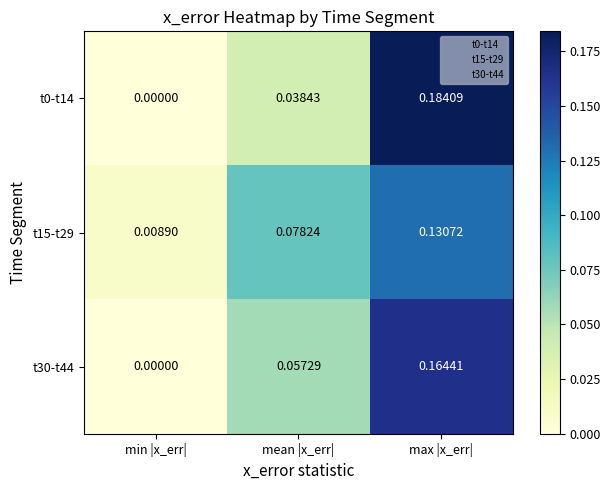

List the labels in order of t0-t14 value, largest first.

max |x_err|, mean |x_err|, min |x_err|